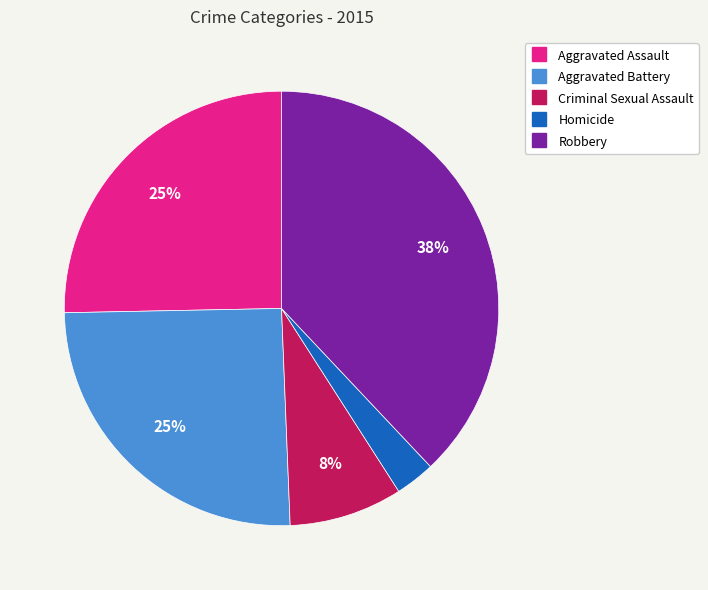

The Aggravated Assault slice represents 12% of the pie. True or false?

False